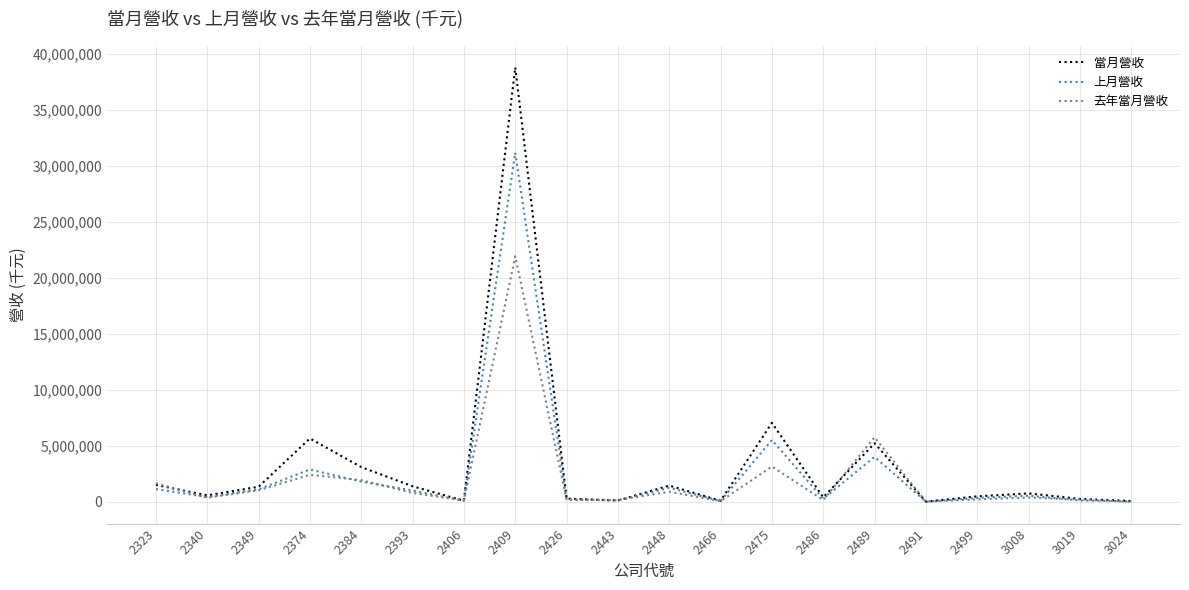

Where does the 上月營收 series first go above 559646?

2323